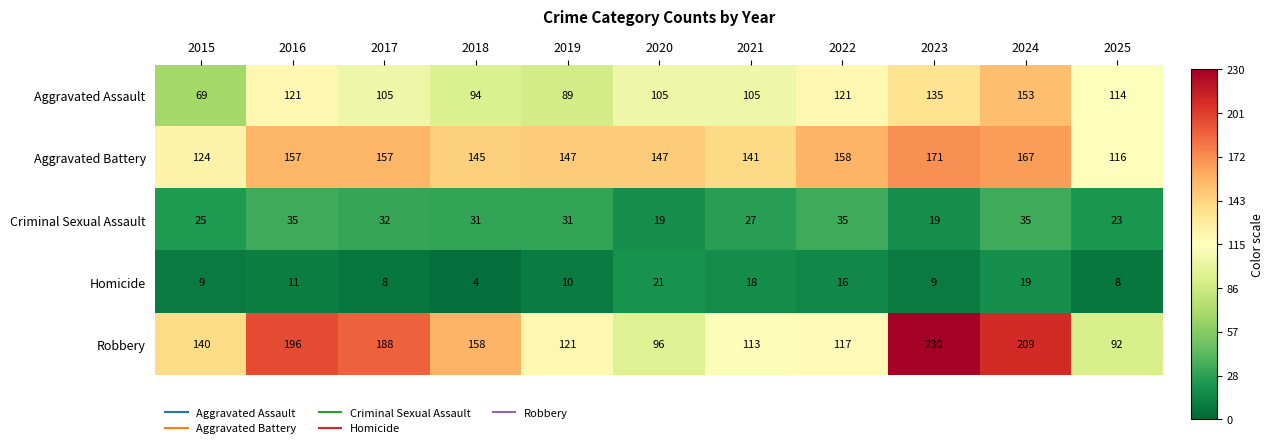

Which series has the largest total across all categories?

Robbery